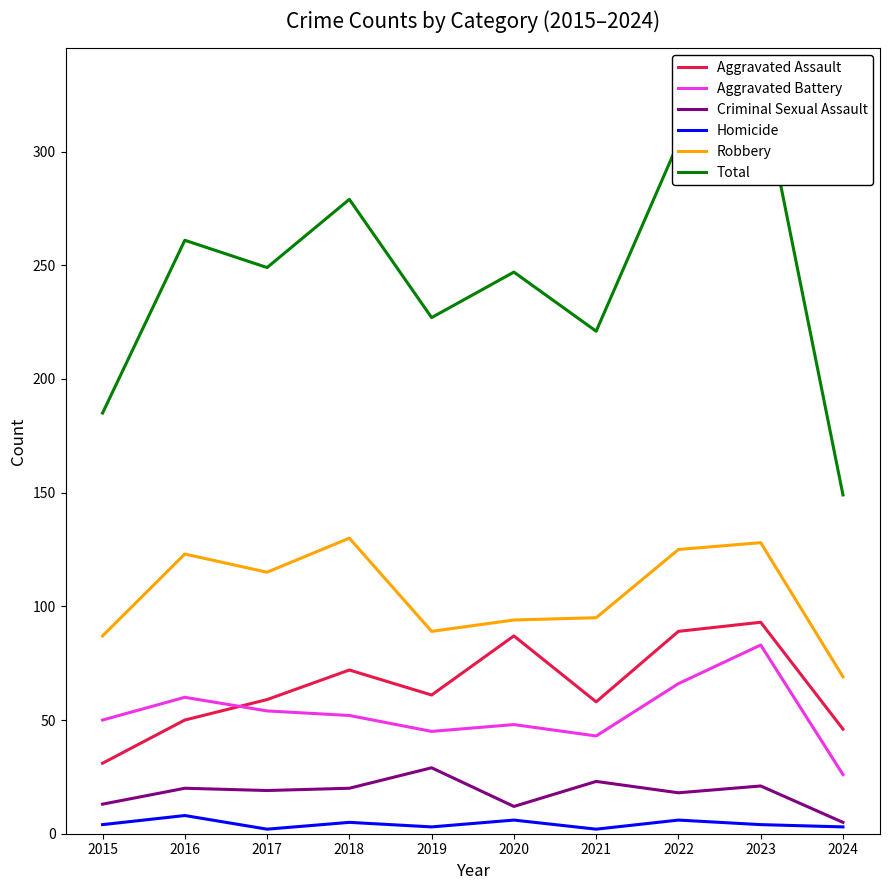

What is the total value across all series at 2023?

658